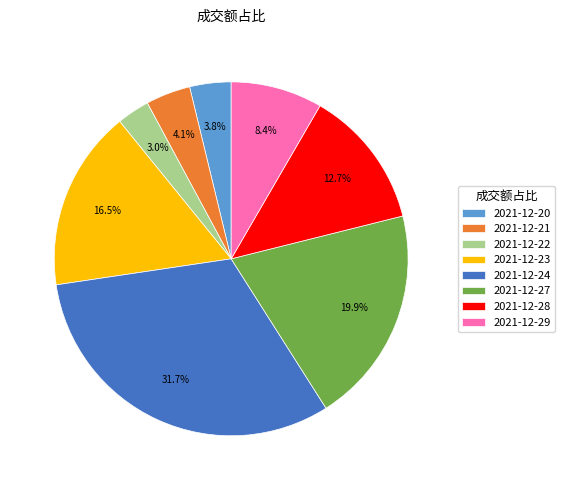

Which slice is the smallest?

2021-12-22